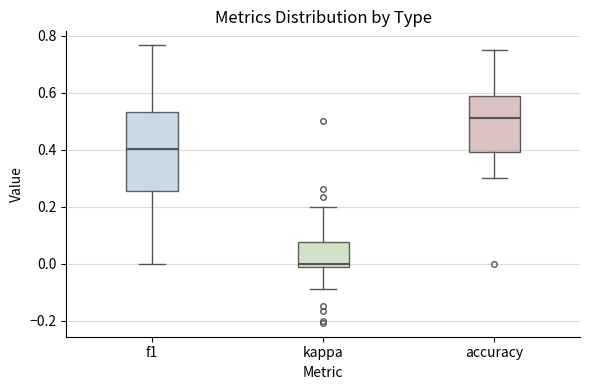

Which box is the tallest, from its lower edge to its upper edge?

f1